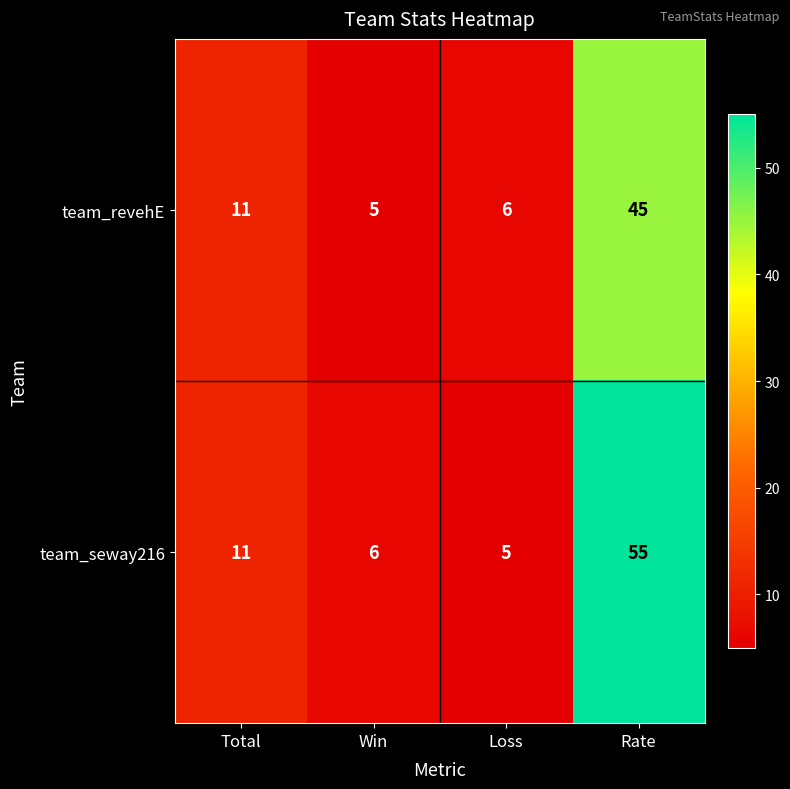

List the series in order of their peak value, highest first.

team_seway216, team_revehE